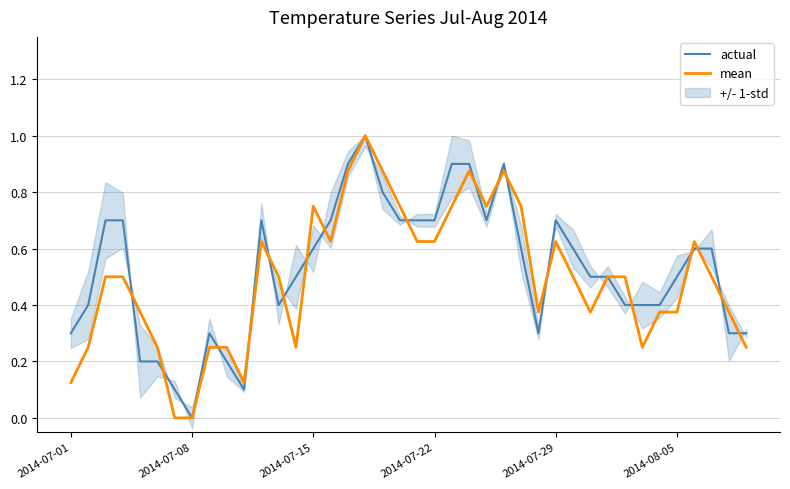

Which series has the largest total across all categories?

actual